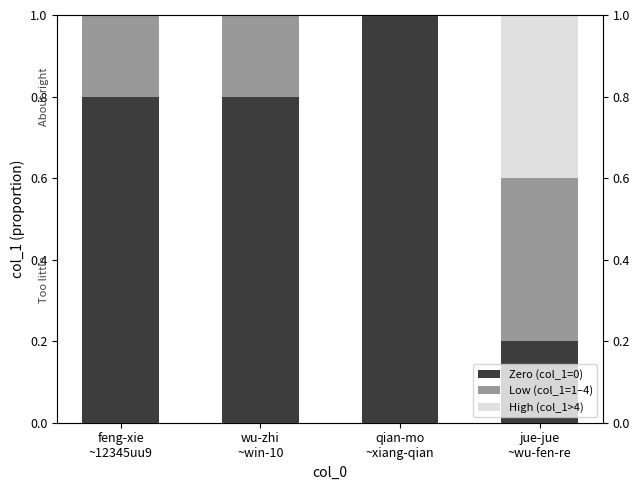

Does the chart contain any negative values?

No